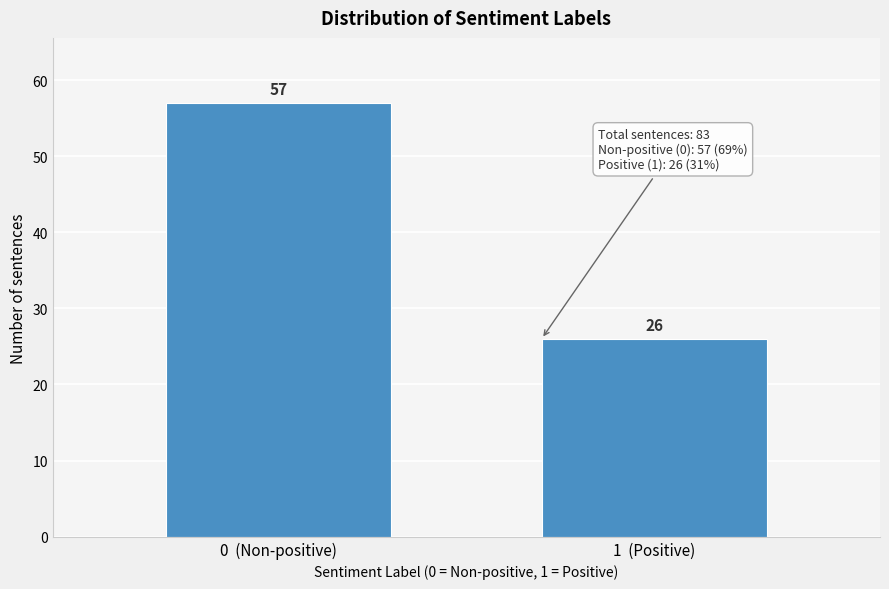

Reading left to right, list all the values displayed in this chart.

0  (Non-positive)=57	1  (Positive)=26